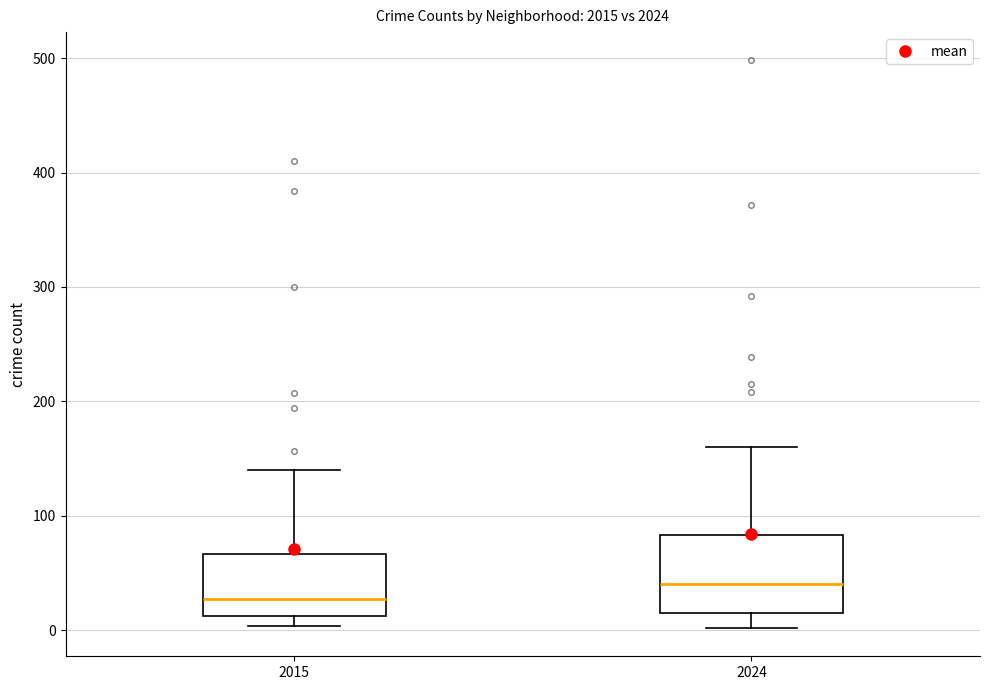

Reading left to right, read every box against the y-axis: the position of its median line, the range the box covers, and the ends of its whiskers. The values are not printed on the chart, so give them approximately, as read against the axis.

2015: median 30, box 10 to 70, whiskers 0 to 140
2024: median 40, box 20 to 80, whiskers 0 to 160